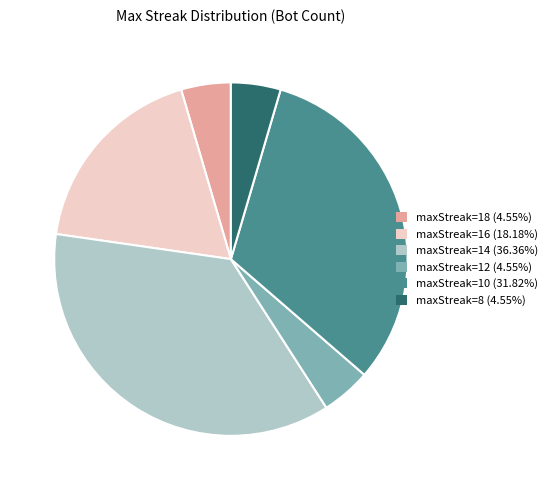

Does any single category account for the majority?

No